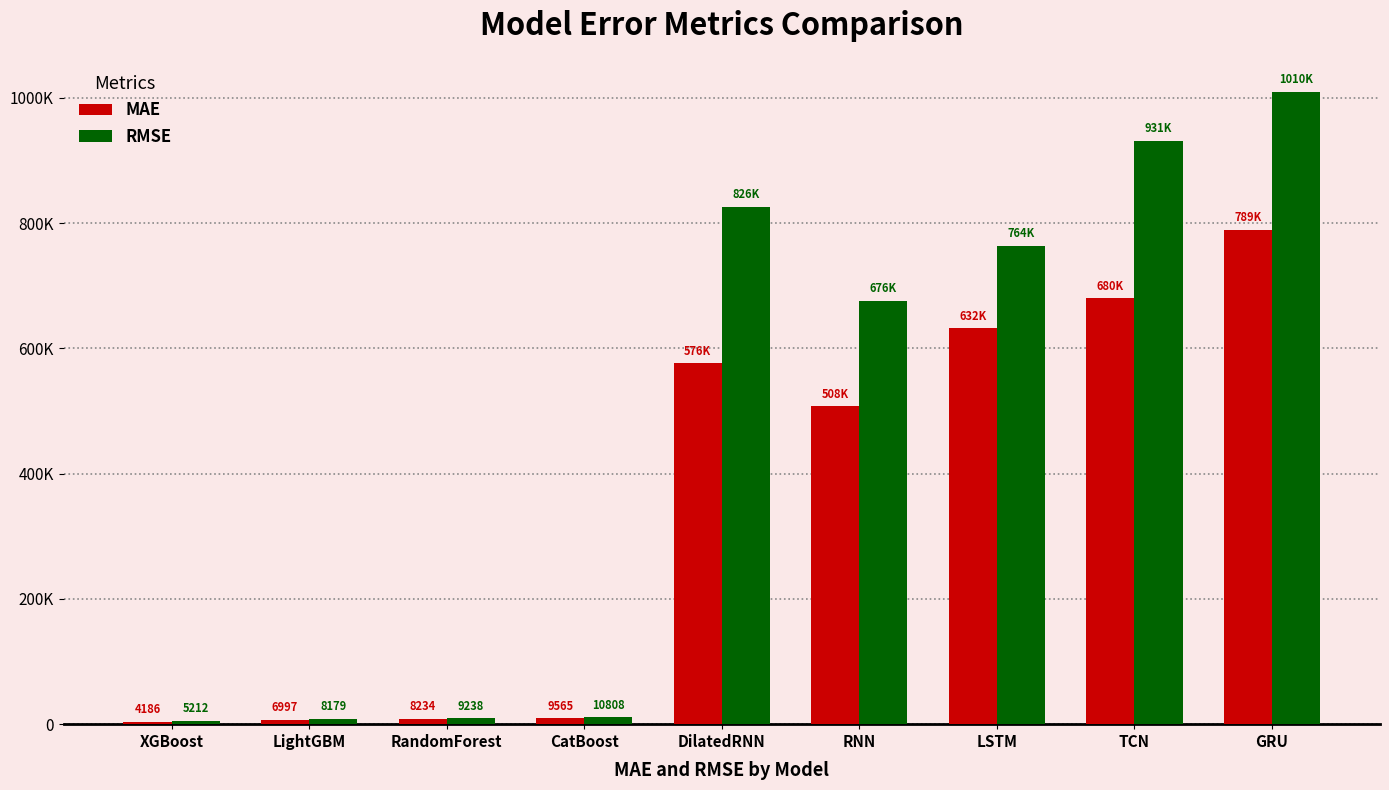

Reading left to right, transcribe all the data shown in this chart.

MAE: 4185.9	6996.6	8233.7	9564.7	576269.6	507579.5	631964.5	680250.7	789126.5
RMSE: 5211.8	8179.1	9237.7	10807.5	826151.4	676438.6	763779.6	931205.7	1009954.1